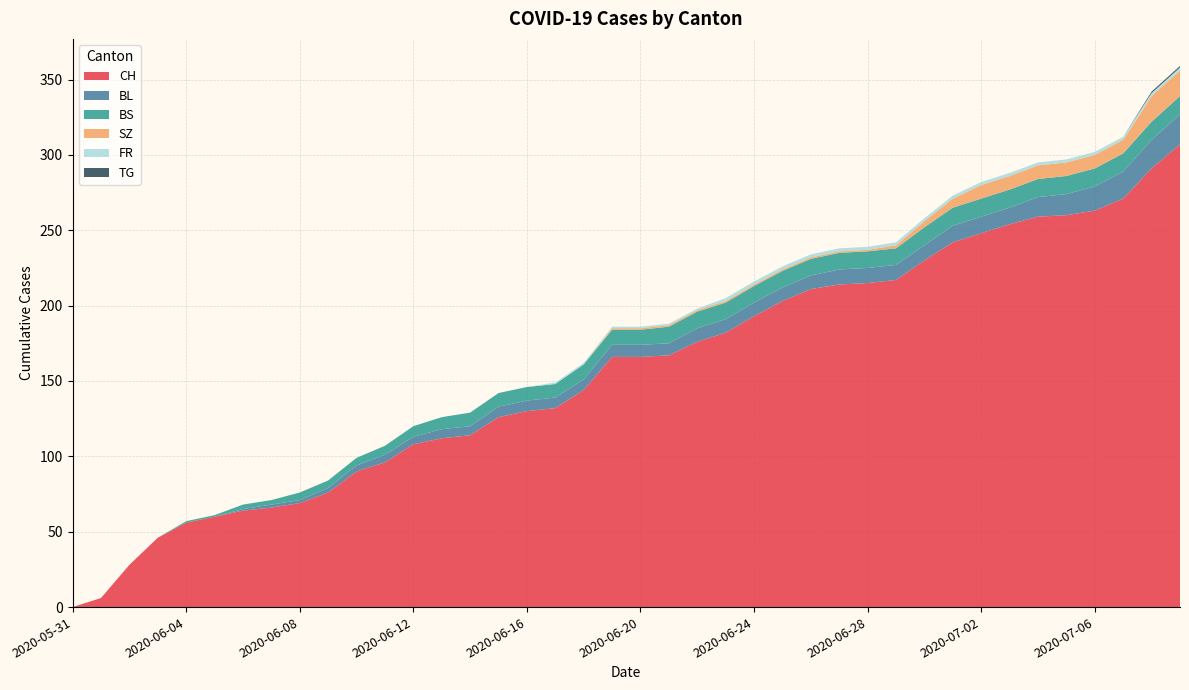

Reading left to right, transcribe all the data shown in this chart.

CH: 0	6	28	46	56	60	64	66	69	76	90	96	108	112	114	126	130	132	144	166	166	167	176	182	193	203	211	214	215	217	230	242	248	254	259	260	263	271	291	307
BL: 0	0	0	0	0	0	1	2	2	3	4	5	5	6	6	7	7	7	7	8	8	8	9	9	9	9	9	10	10	10	10	11	11	11	13	14	16	18	19	20
BS: 0	0	0	0	1	1	3	3	5	5	5	6	7	8	9	9	9	9	10	10	10	11	11	11	11	11	11	11	11	11	12	12	12	12	12	12	12	12	12	12
SZ: 0	0	0	0	0	0	0	0	0	0	0	0	0	0	0	0	0	0	0	1	1	1	1	1	1	1	1	1	1	2	4	6	9	9	9	9	9	9	17	17
FR: 0	0	0	0	0	0	0	0	0	0	0	0	0	0	0	0	0	1	1	1	1	1	1	2	2	2	2	2	2	2	2	2	2	2	2	2	2	2	2	2
TG: 0	0	0	0	0	0	0	0	0	0	0	0	0	0	0	0	0	0	0	0	0	0	0	0	0	0	0	0	0	0	0	0	0	0	0	0	0	0	1	1